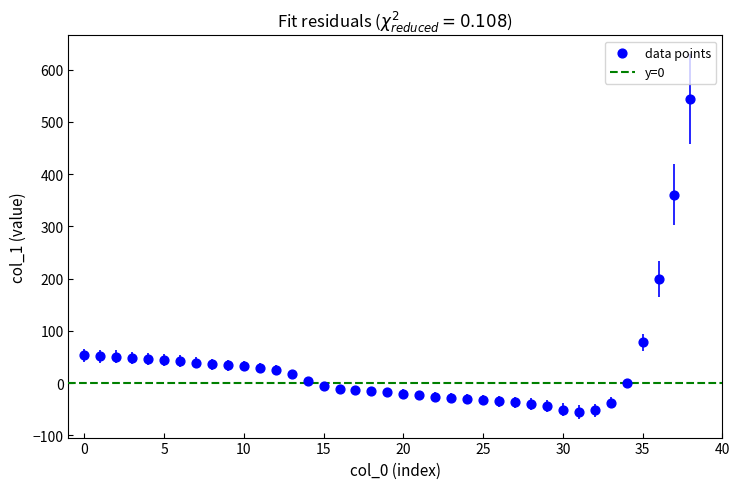

What is the range of Y values (max minus min)?

600